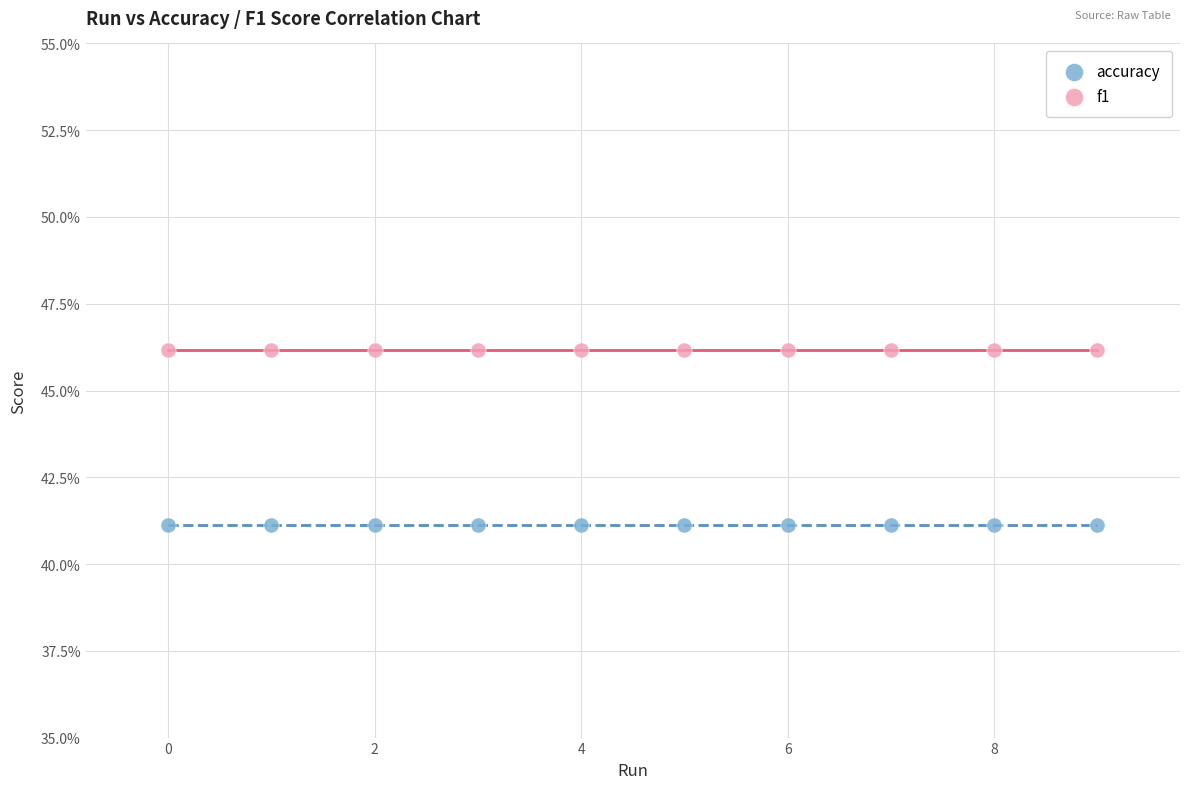

Which series reaches the minimum Y coordinate?

accuracy